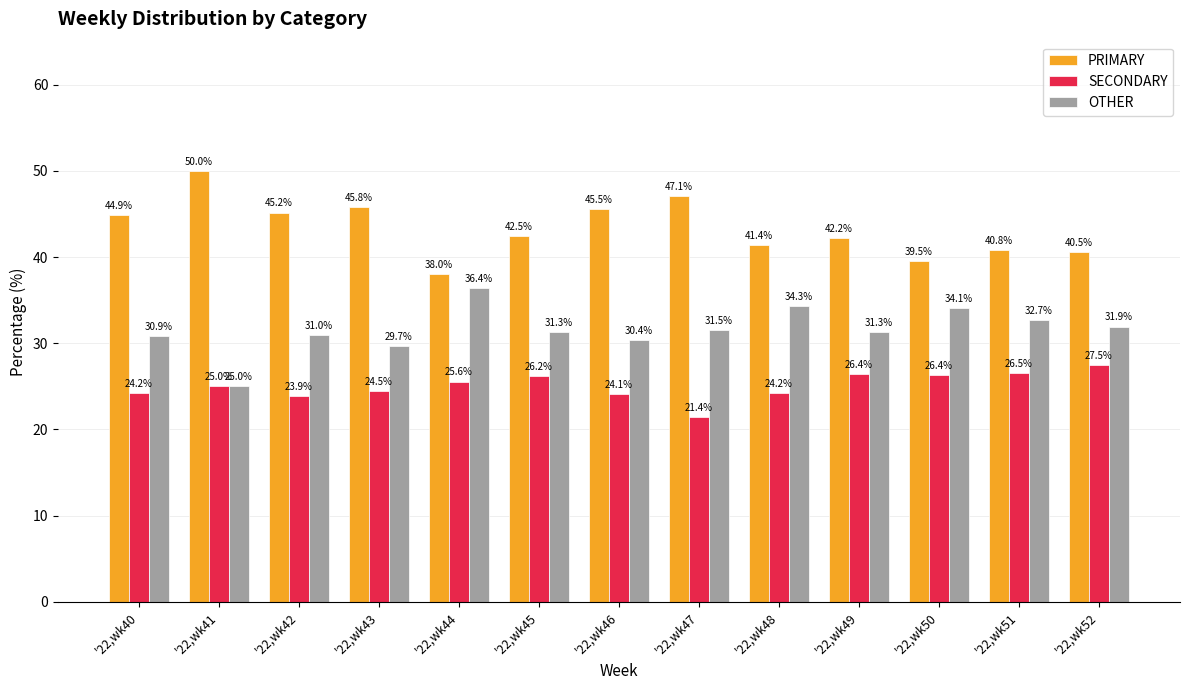

Is the value of OTHER at '22,wk48 greater than the value of SECONDARY at '22,wk48?

Yes